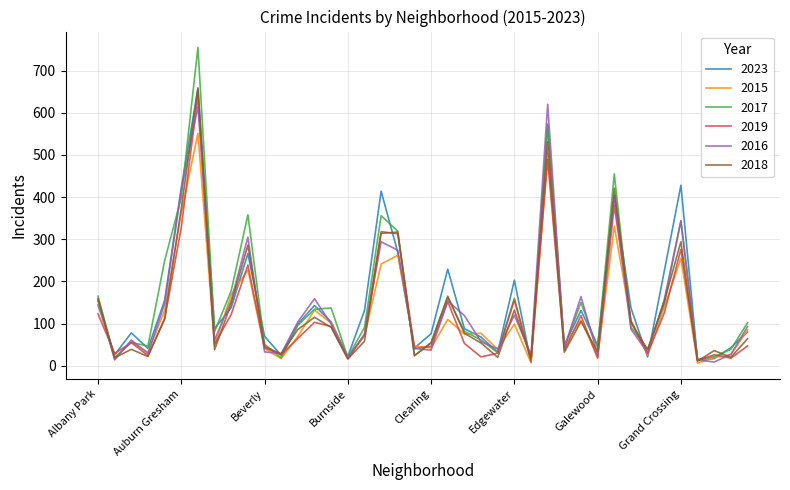

What is the maximum value for 2018?

659